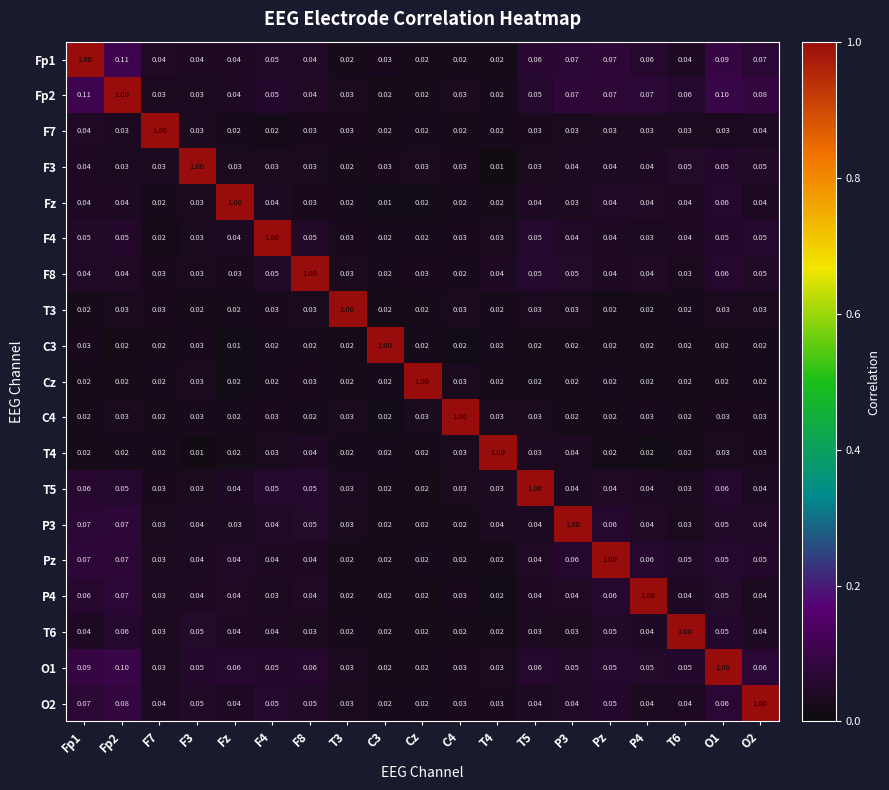

Which category has the highest value in the Pz series?

Pz